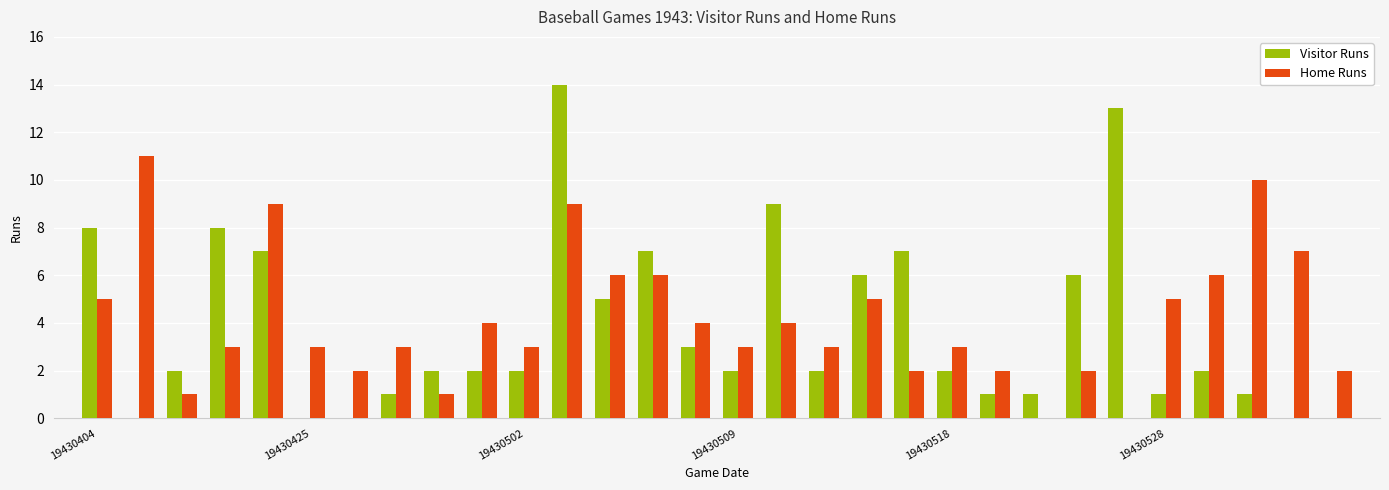

What is the sum of all Visitor Runs values?

114